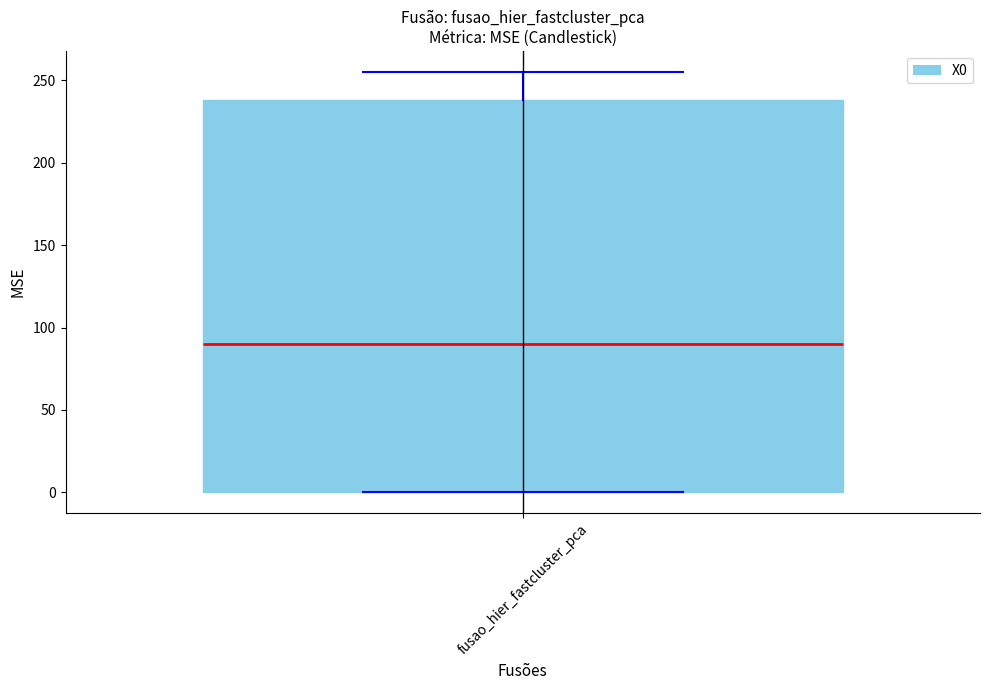

Transcribe this box plot: give where the median line is, the range the box spans, and where the two whiskers end, as read against the y-axis. The values are not printed on the chart, so give them approximately, as read against the axis.

median 90, box 0 to 240, whiskers 0 to 255